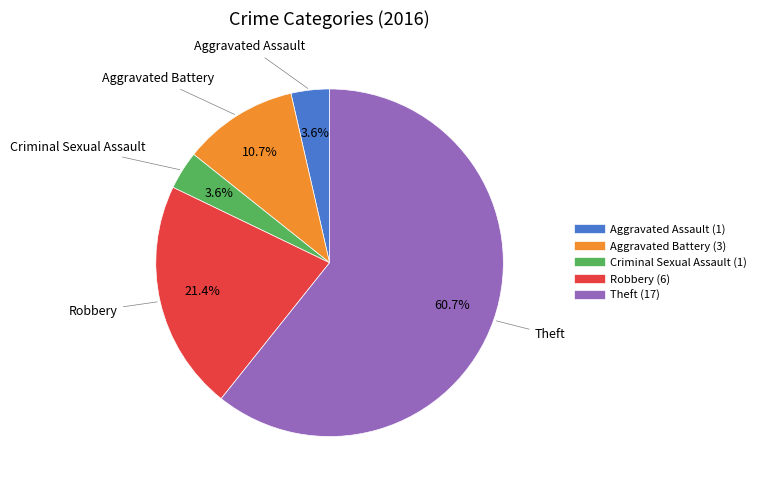

Between Theft and Aggravated Assault, which is larger?

Theft